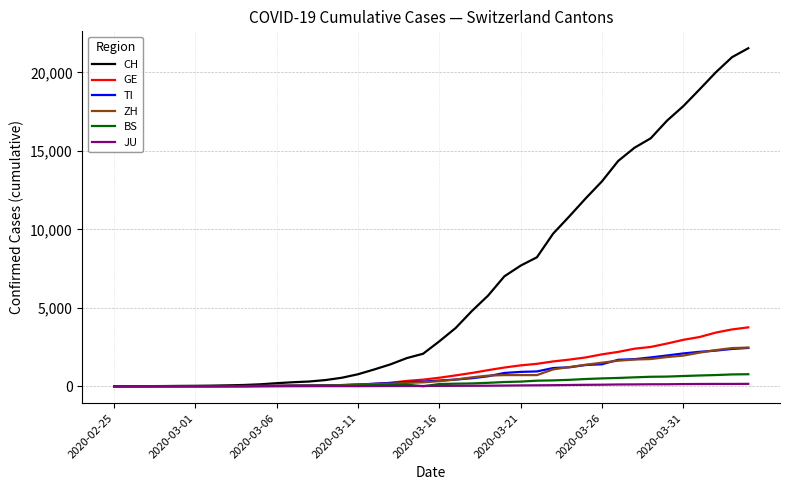

What is the maximum value shown in the chart?

21535